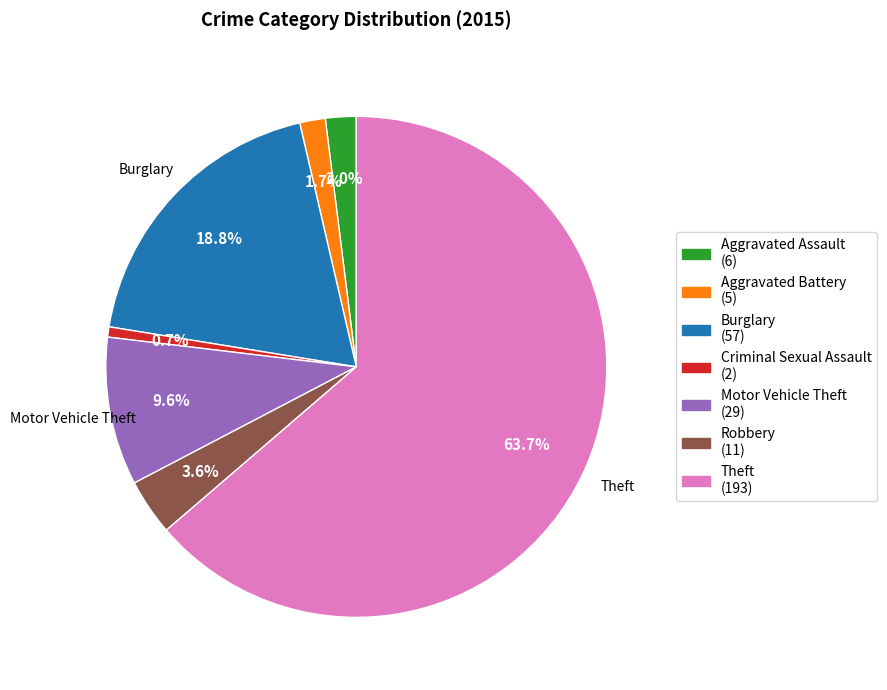

Is there a majority slice in this chart?

Yes